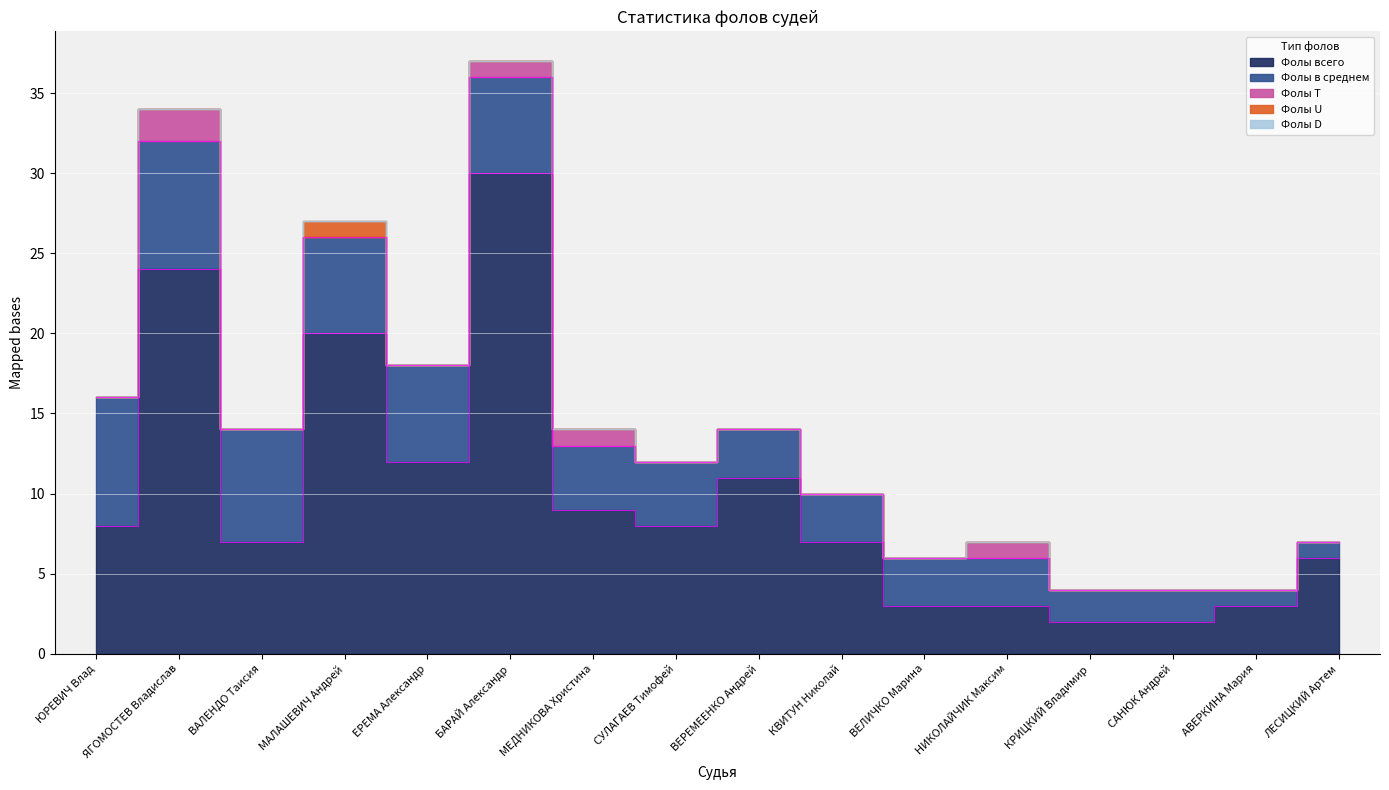

List the labels in order of Фолы D value, largest first.

ЮРЕВИЧ Влад, ЯГОМОСТЕВ Владислав, ВАЛЕНДО Таисия, МАЛАШЕВИЧ Андрей, ЕРЕМА Александр, БАРАЙ Александр, МЕДНИКОВА Христина, СУЛАГАЕВ Тимофей, ВЕРЕМЕЕНКО Андрей, КВИТУН Николай, ВЕЛИЧКО Марина, НИКОЛАЙЧИК Максим, КРИЦКИЙ Владимир, САНЮК Андрей, АВЕРКИНА Мария, ЛЕСИЦКИЙ Артем